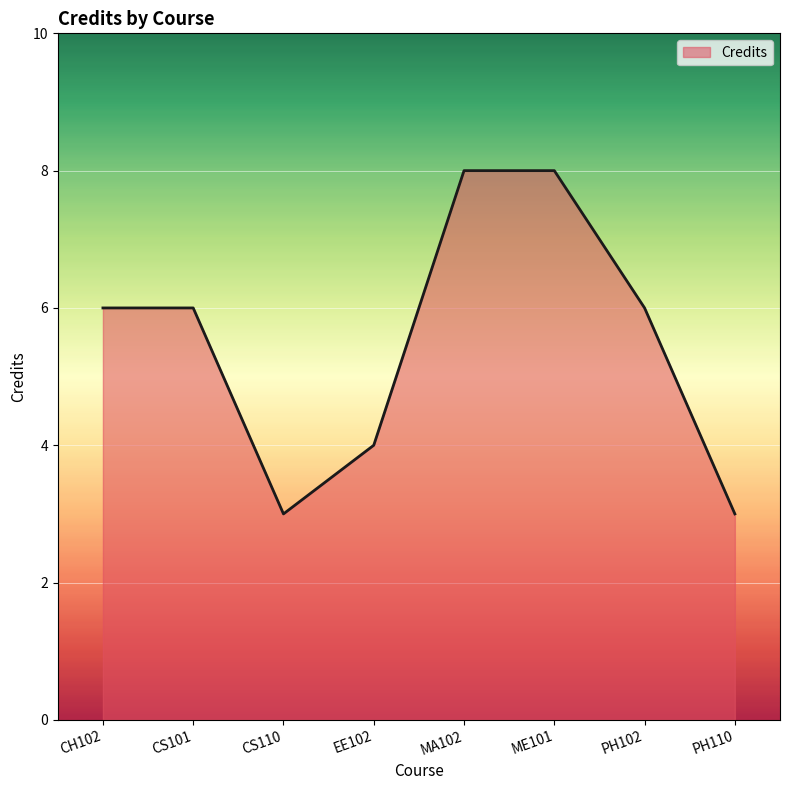

Reading left to right, list all the values displayed in this chart.

6	6	3	4	8	8	6	3